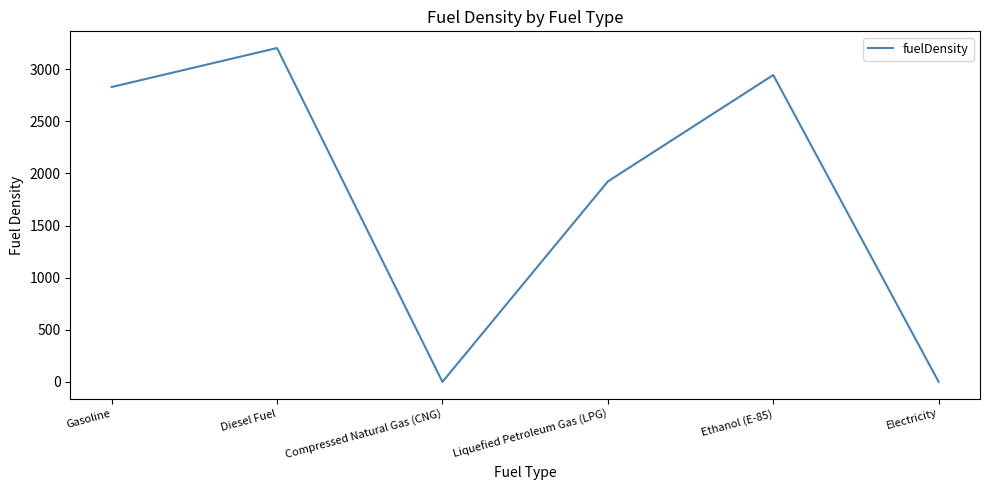

How many interior local valleys (lower than both neighbors) does the data have?

1